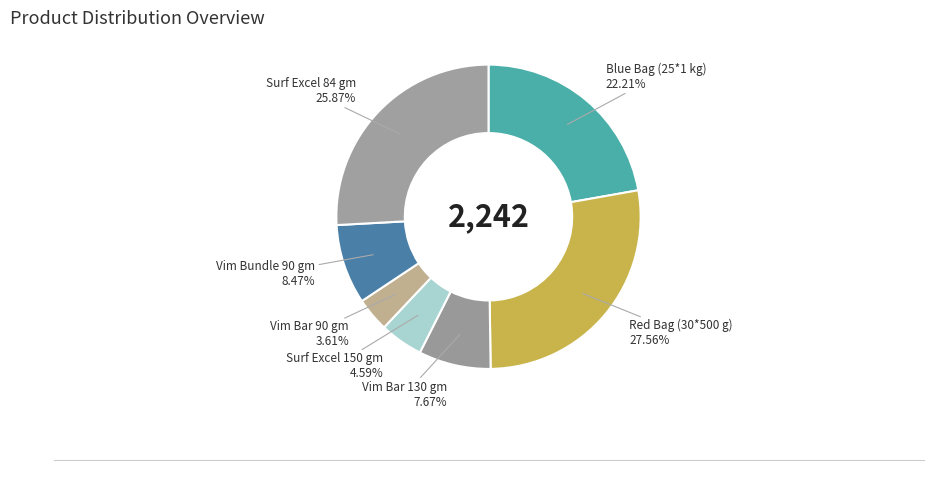

How many slices are in this pie chart?

7